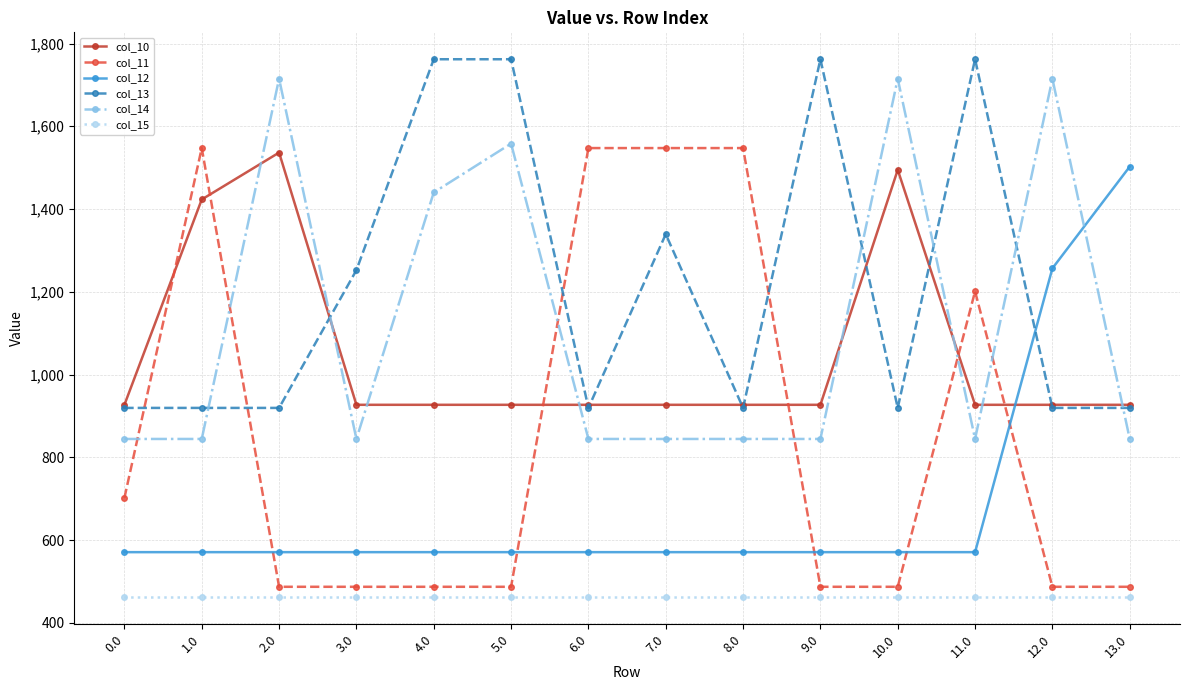

At how many categories does at least one series exceed 808?

14